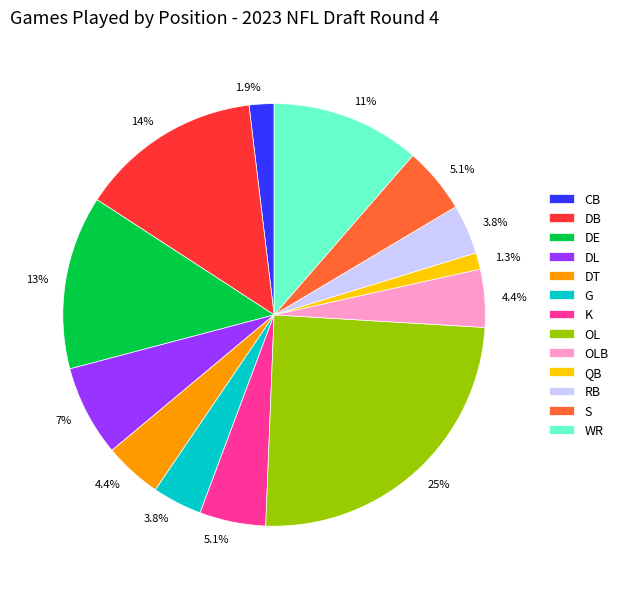

Does any single category account for the majority?

No